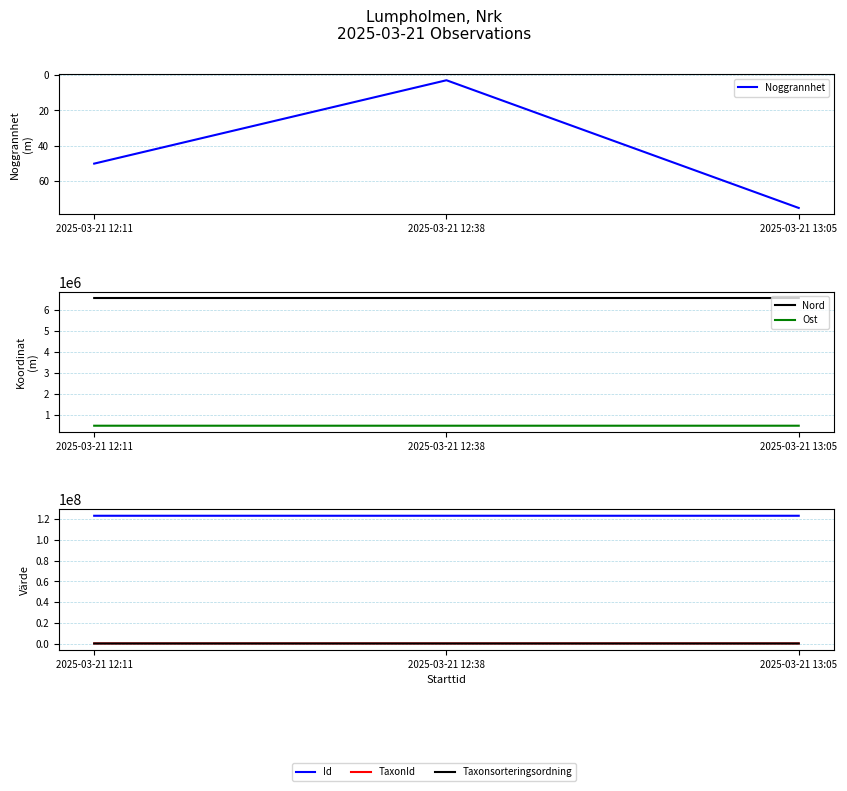

How many data points does each series have?

3